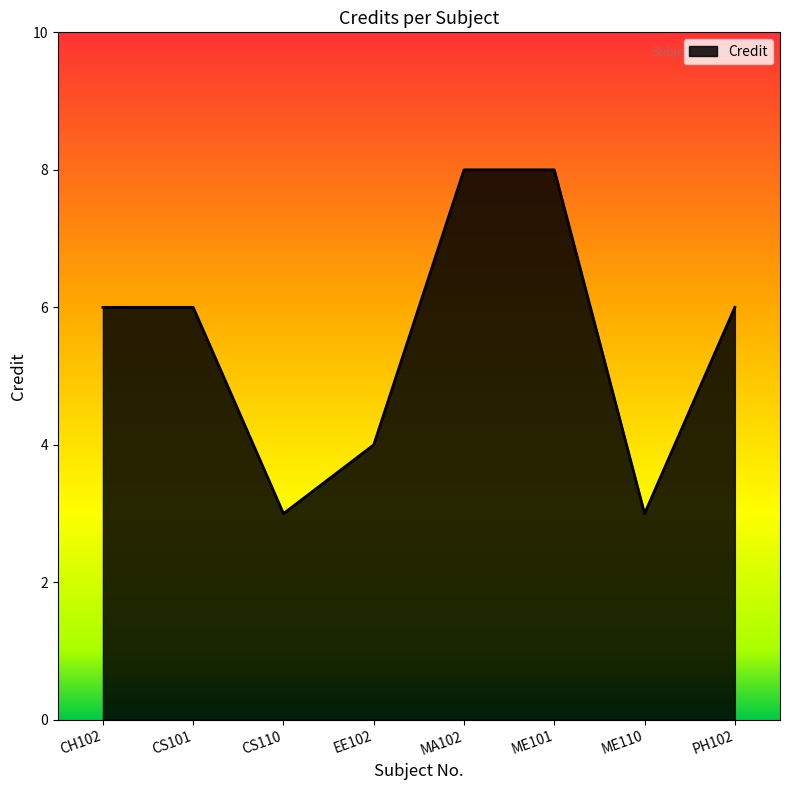

Reading left to right, list all the values displayed in this chart.

6	6	3	4	8	8	3	6